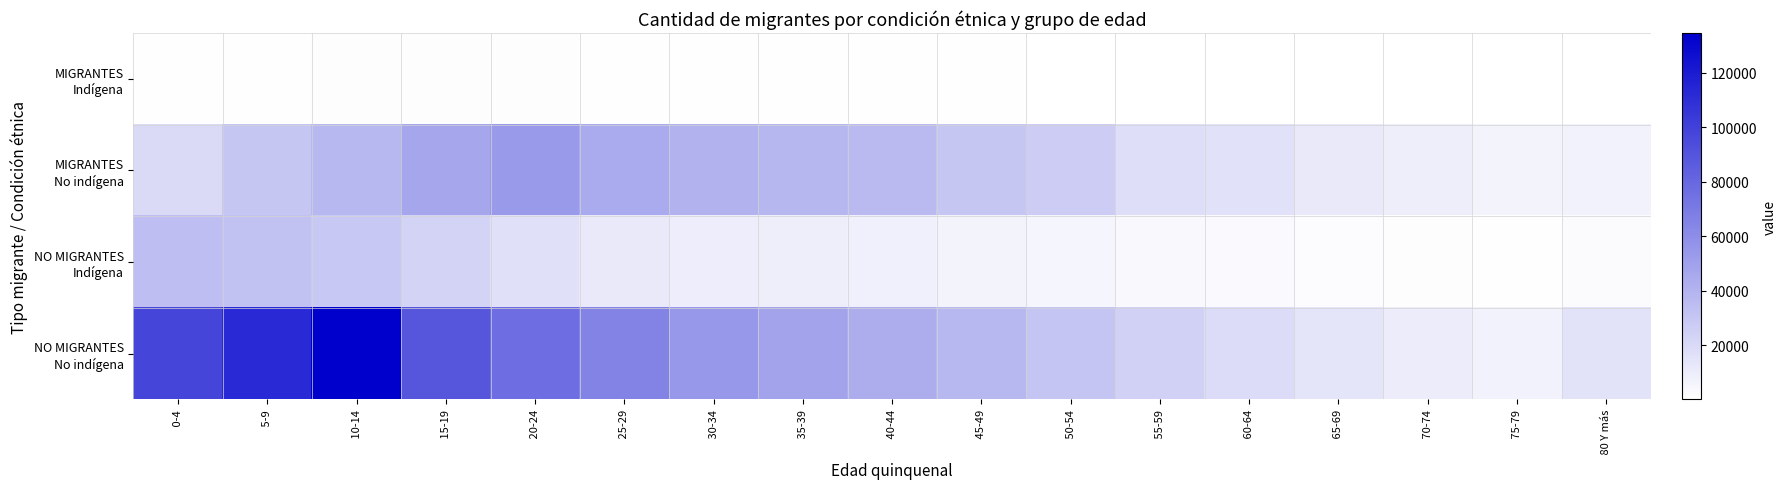

What is the smallest value displayed?

148